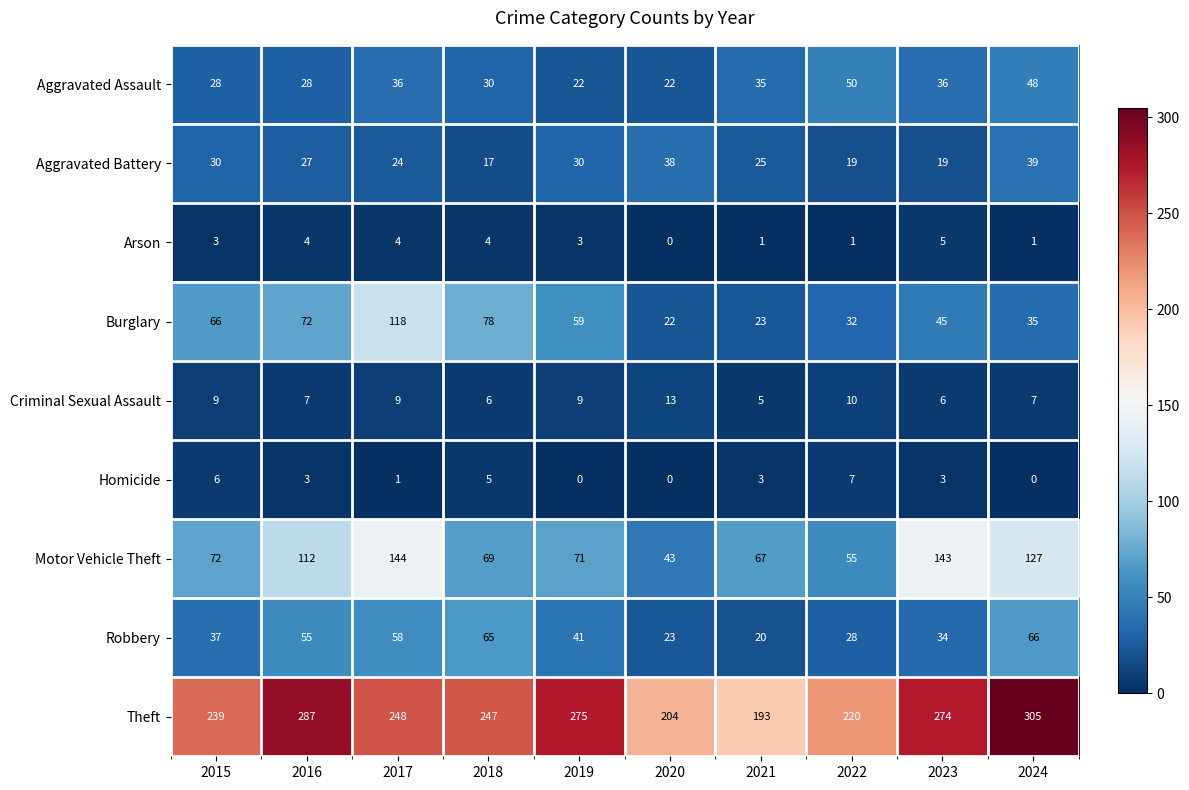

Count the number of categories in the chart.

10